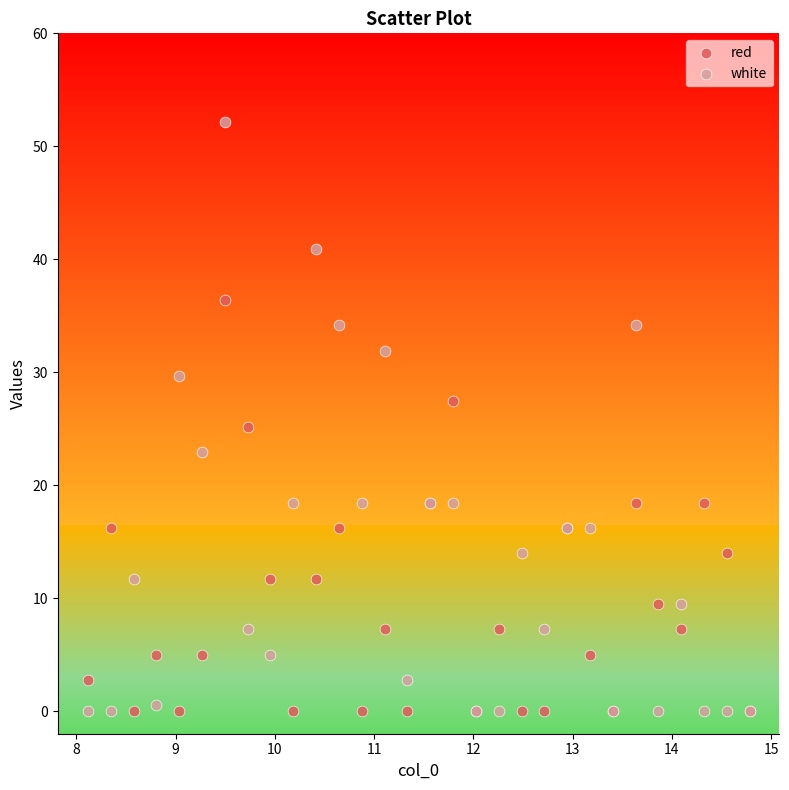

Which series reaches the maximum Y coordinate?

white